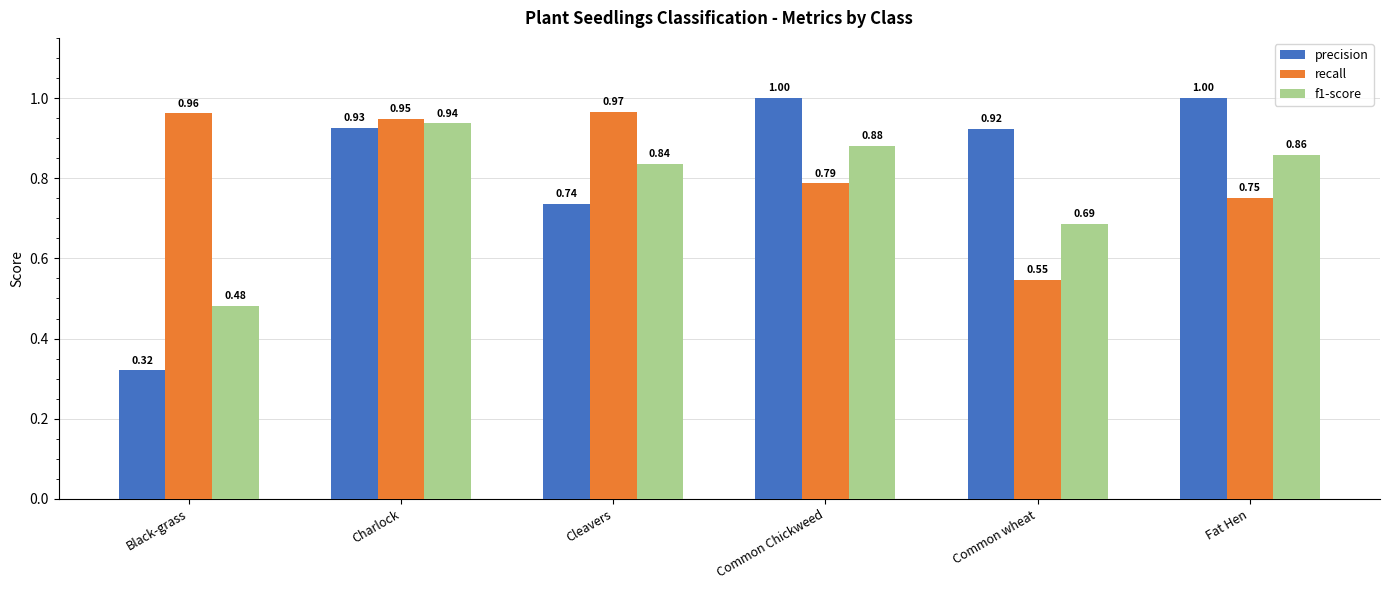

Where is precision nearest to the value 0?

Black-grass